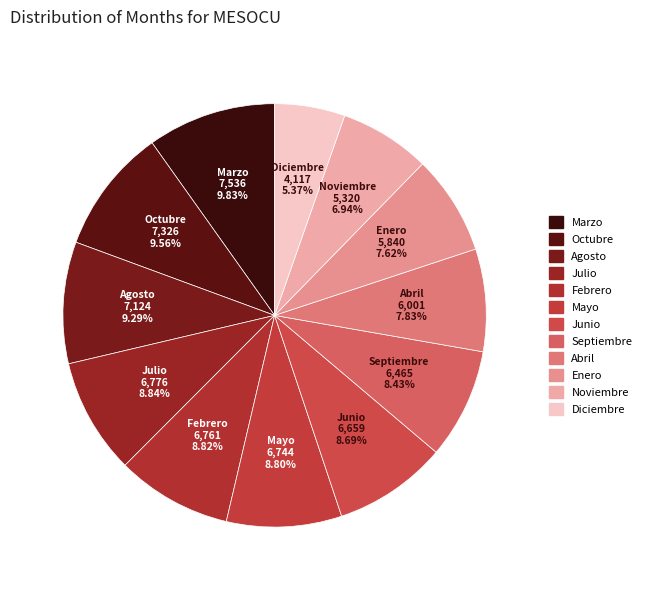

What percentage do Febrero and Abril together represent?

16.6%